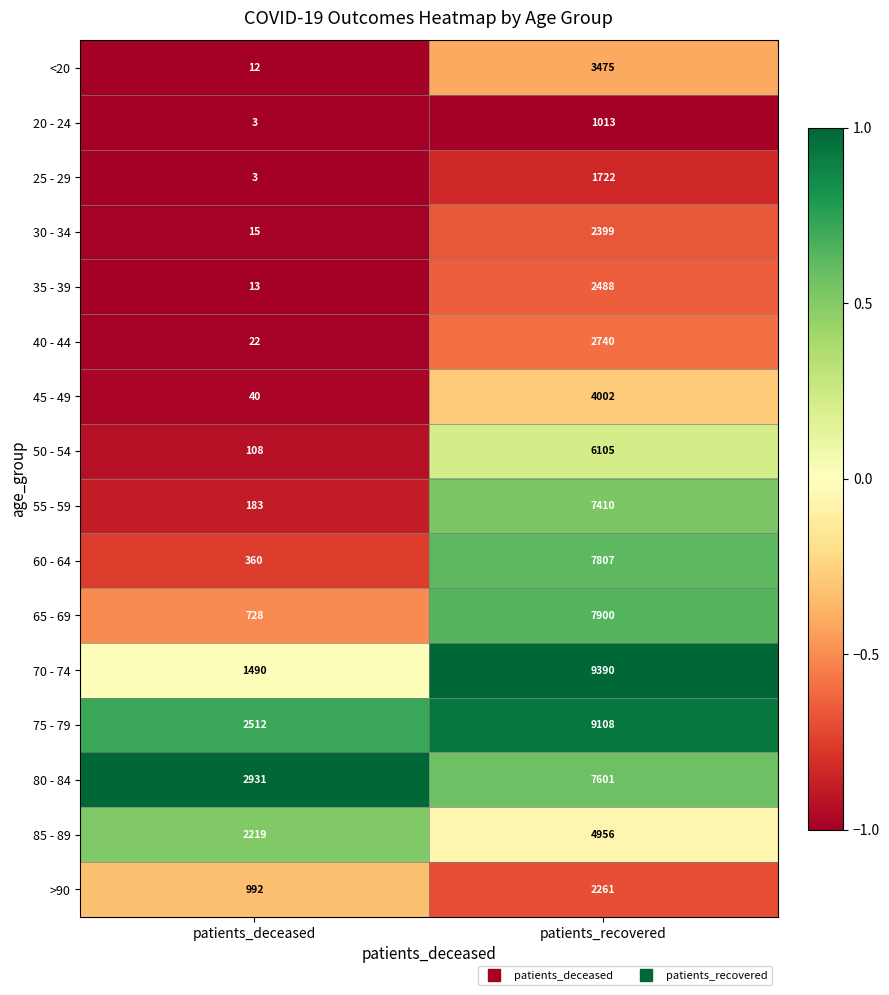

What is the greatest value displayed?

9390